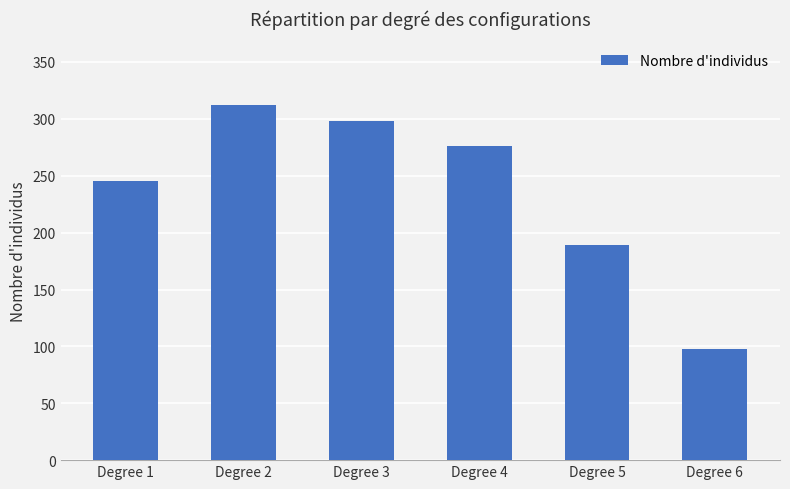

Reading left to right, what are all the values shown in this chart?

245	312	298	276	189	98